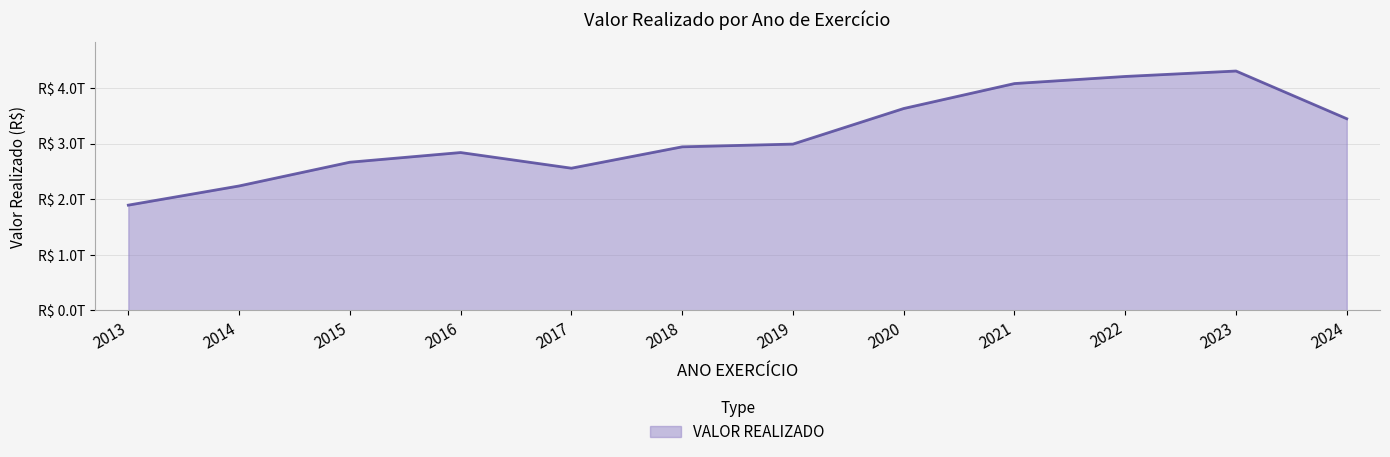

What is the value of the 11th point from the left?

4305719008249.3